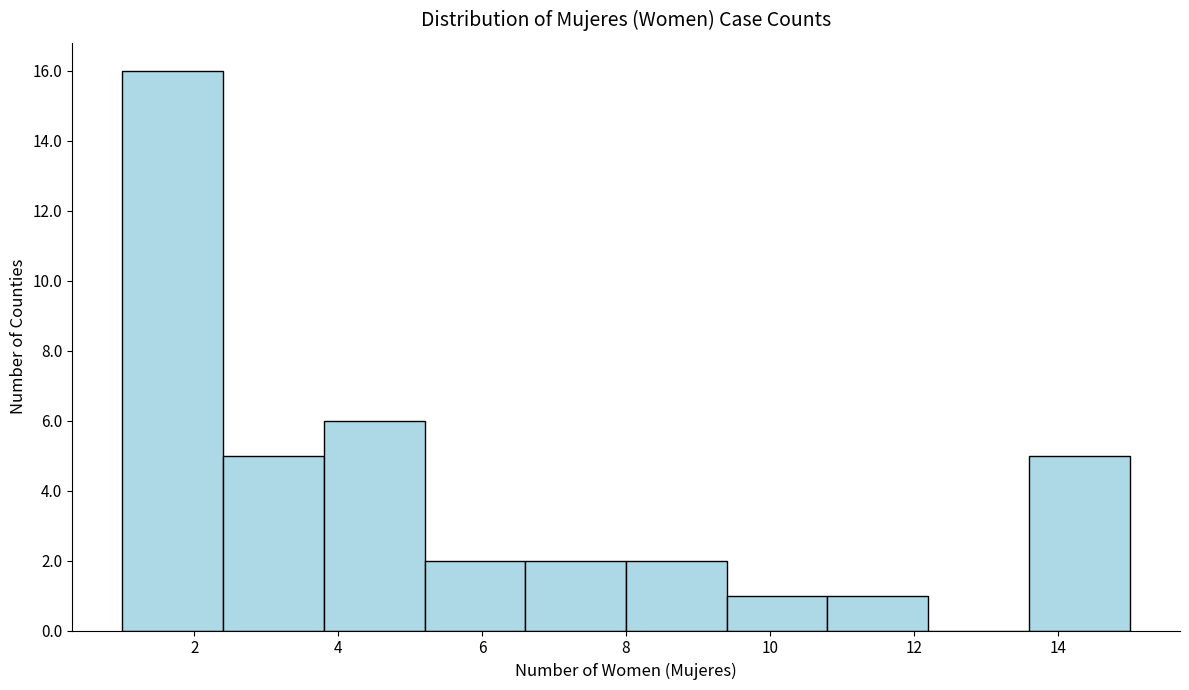

Reading left to right, list every bar in this chart as the range it spans on the x-axis followed by its height. The values are not printed on the chart, so give them approximately, as read against the axis.

1.0 to 2.4: 16
2.4 to 3.8: 5
3.8 to 5.2: 6
5.2 to 6.6: 2
6.6 to 8.0: 2
8.0 to 9.4: 2
9.4 to 10.8: 1
10.8 to 12.2: 1
12.2 to 13.6: 0
13.6 to 15.0: 5